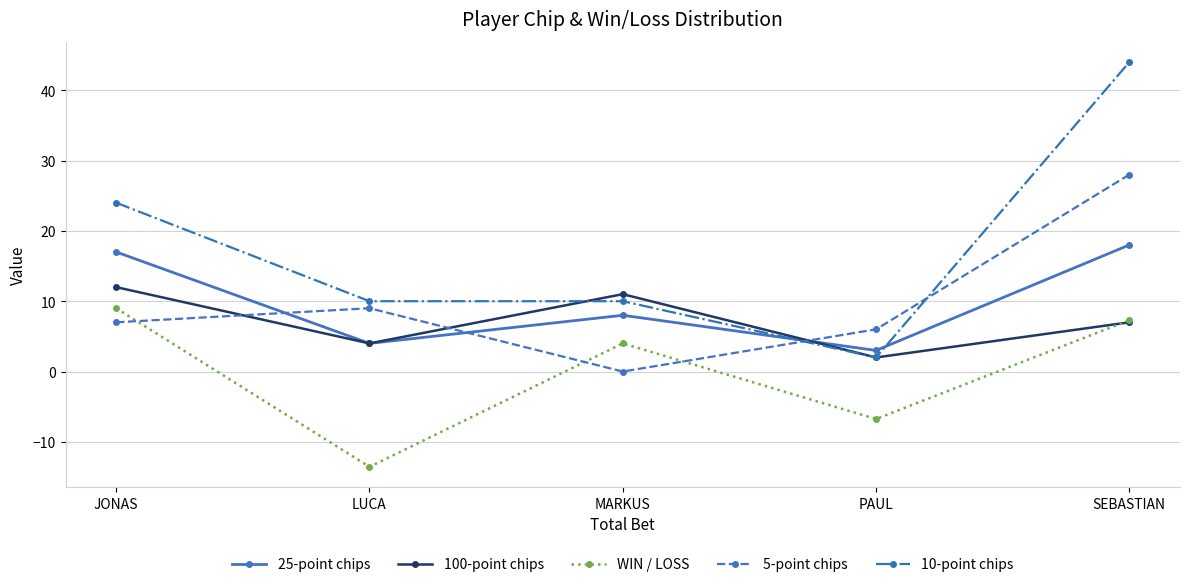

What is the value of the 10-point chips point at the 2nd from the left?

10.0